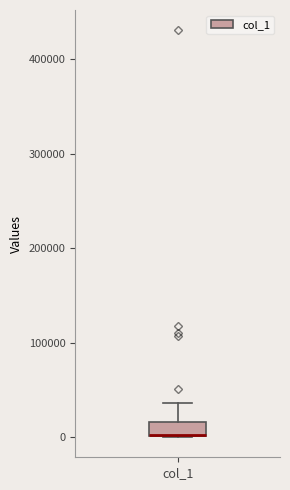

Where is the upper edge of the box for col_1 on the y-axis? The values are not printed on the chart, so give them approximately, as read against the axis.

20000